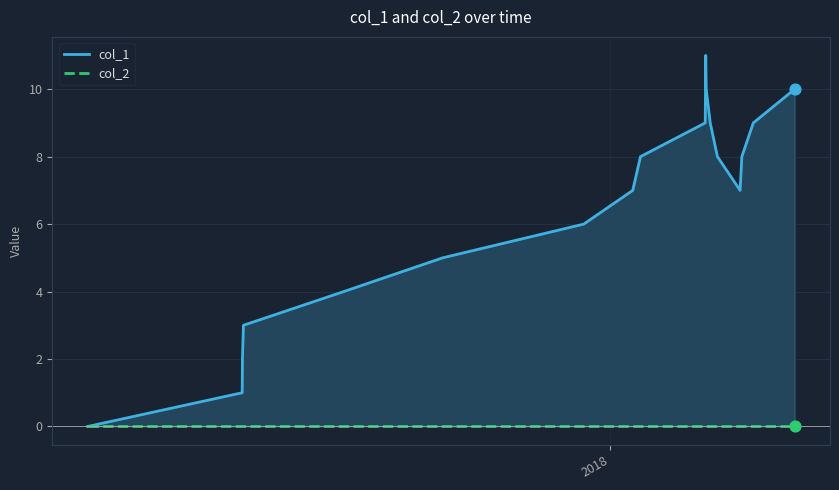

At how many categories does at least one series exceed 5?

12